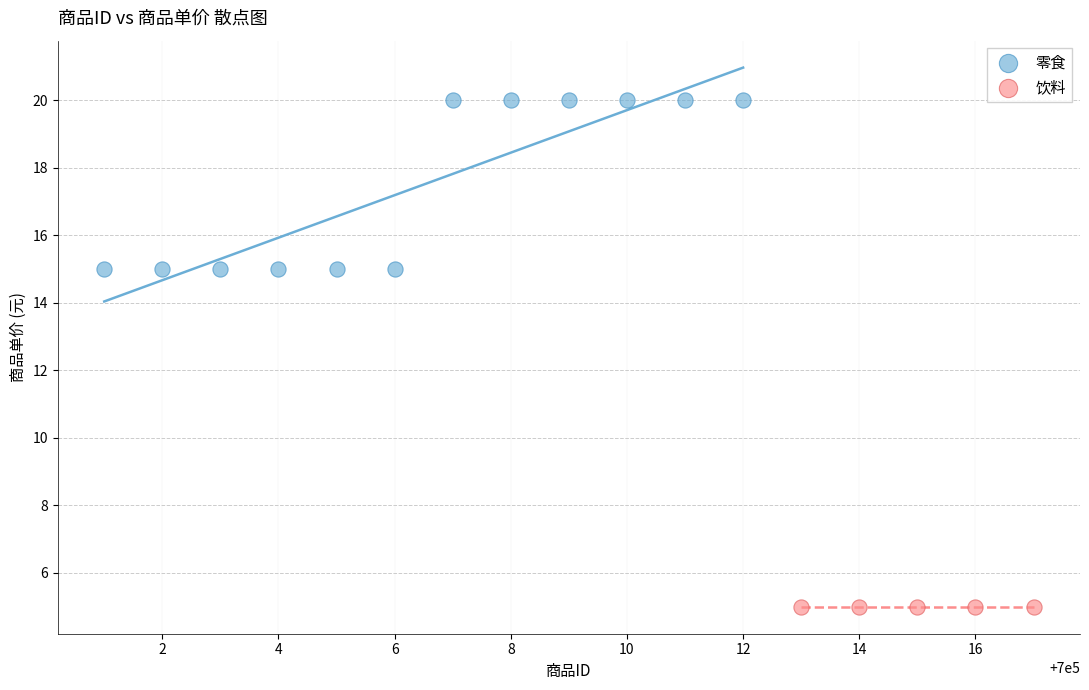

Which series reaches the minimum Y coordinate?

饮料